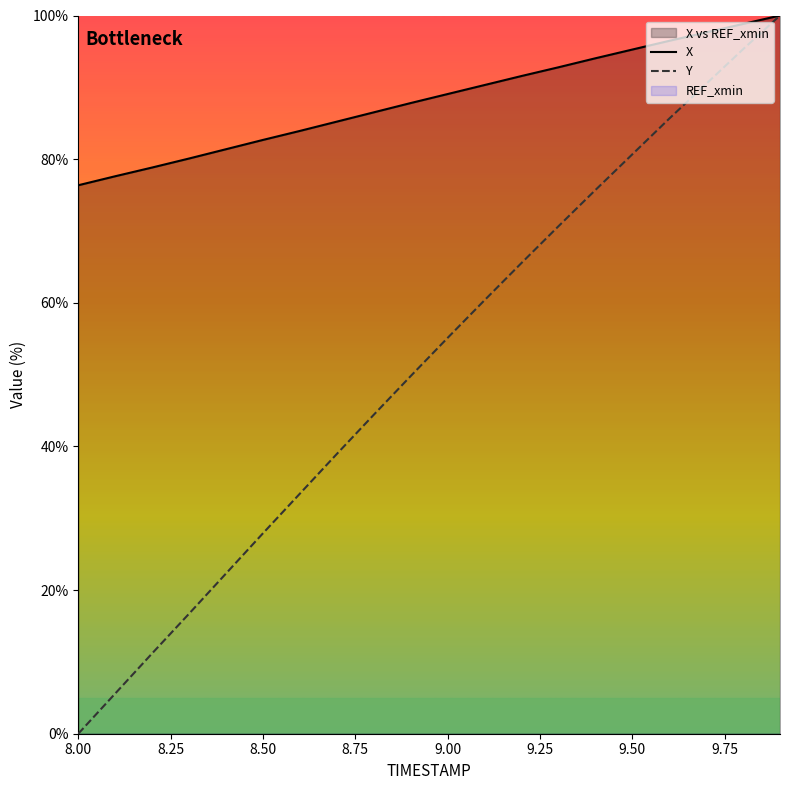

Which category has the lowest value in the Y series?

8.00